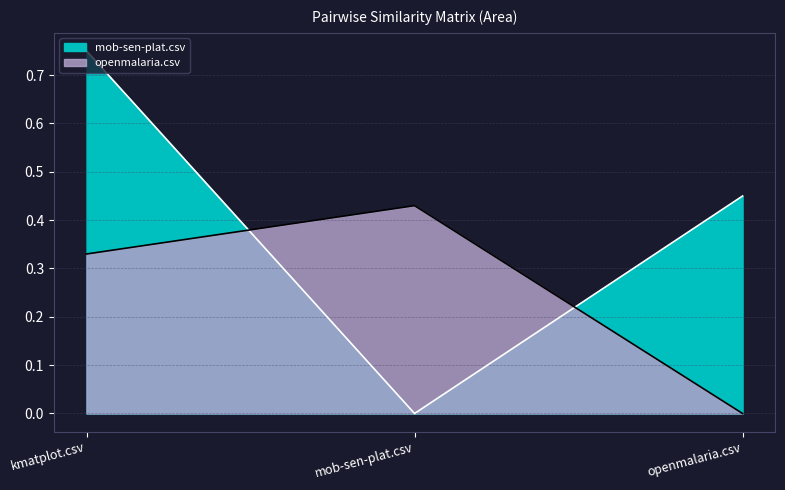

Reading right to left, what are all the values shown in this chart?

mob-sen-plat.csv: openmalaria.csv=0.5	mob-sen-plat.csv=0.0	kmatplot.csv=0.8
openmalaria.csv: openmalaria.csv=0.0	mob-sen-plat.csv=0.4	kmatplot.csv=0.3